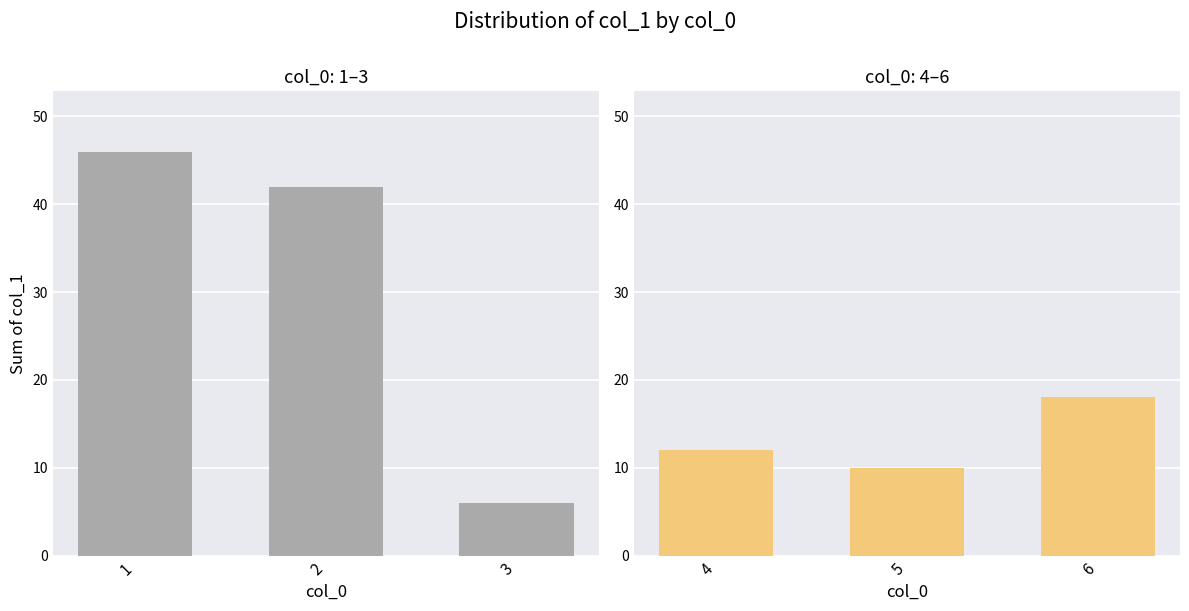

What is the smallest value displayed?

6